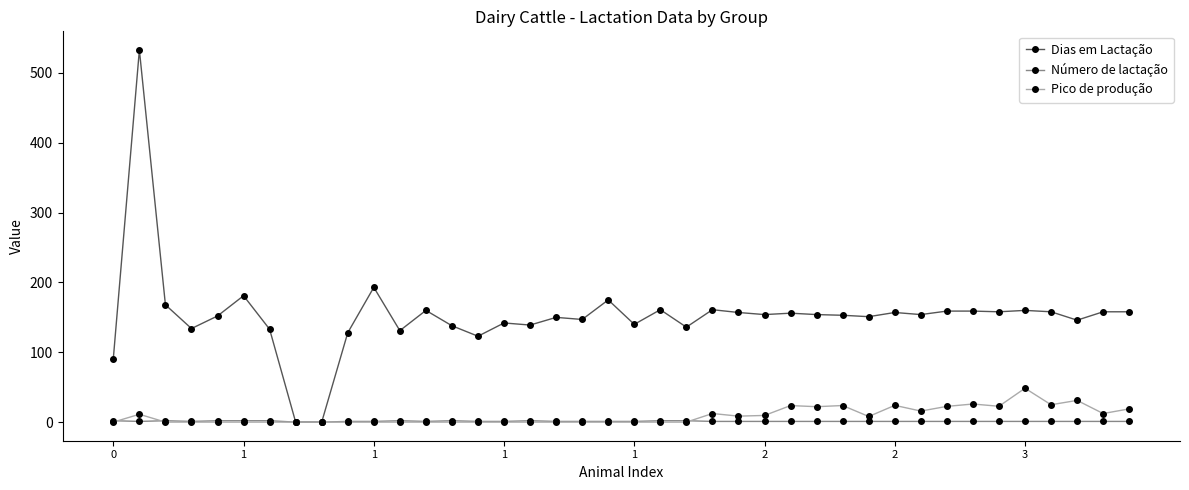

What is the value of the Pico de produção point at the 39th from the left?

12.3